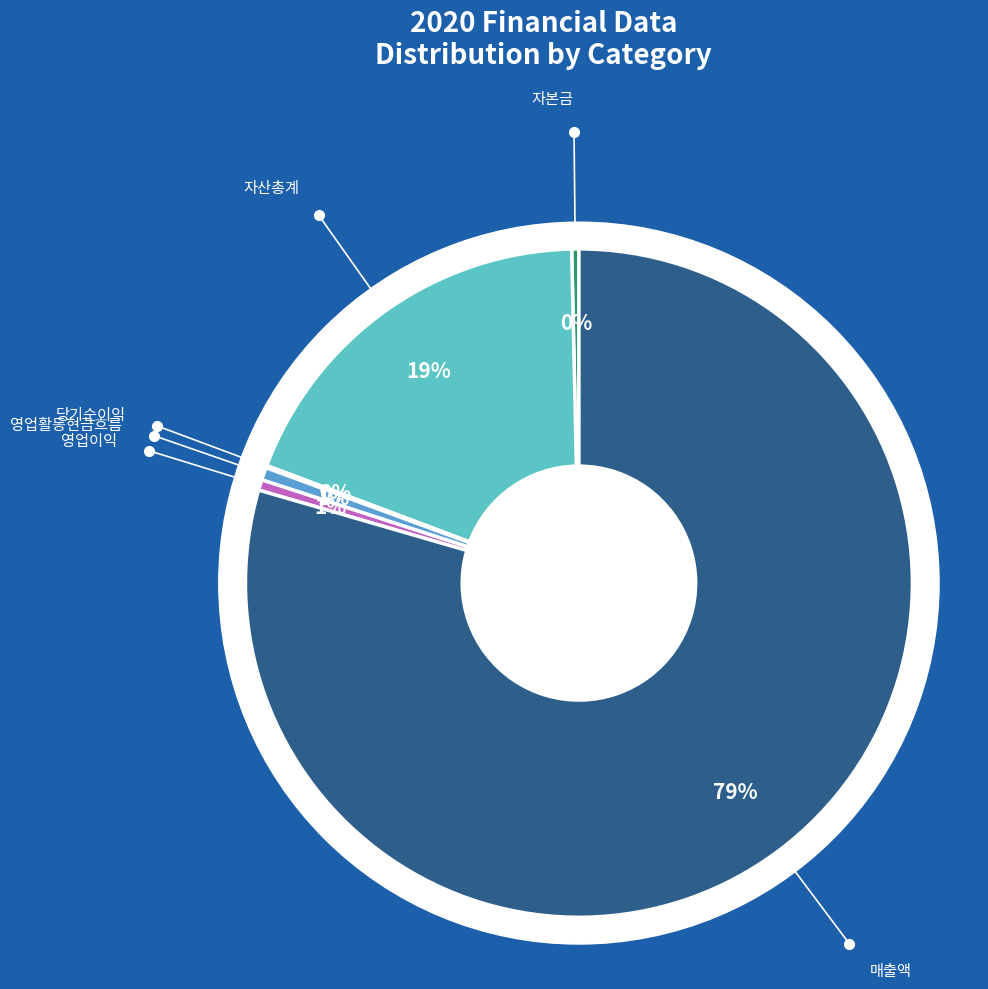

Rank the categories by value from highest to lowest.

매출액, 자산총계, 영업활동현금흐름, 영업이익, 자본금, 당기순이익